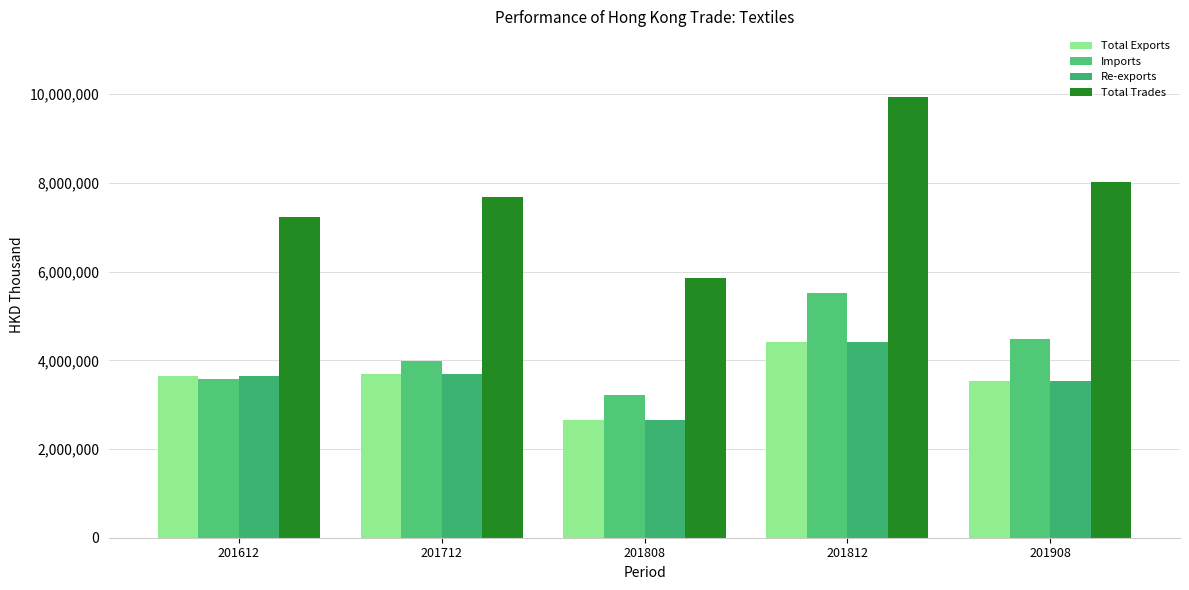

Are the bars horizontal?

No